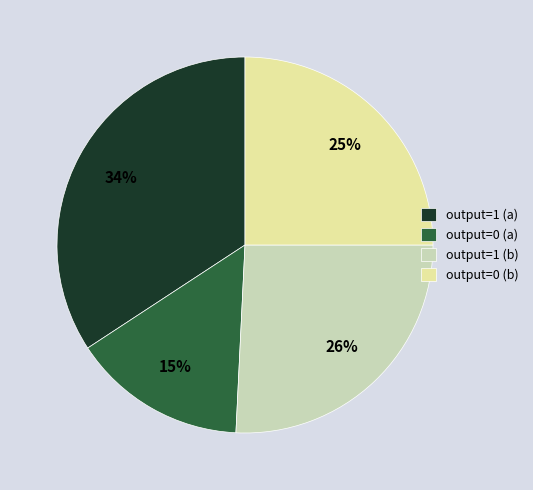

To the nearest percent, what is the difference between the largest and smallest slice percentages?

19%